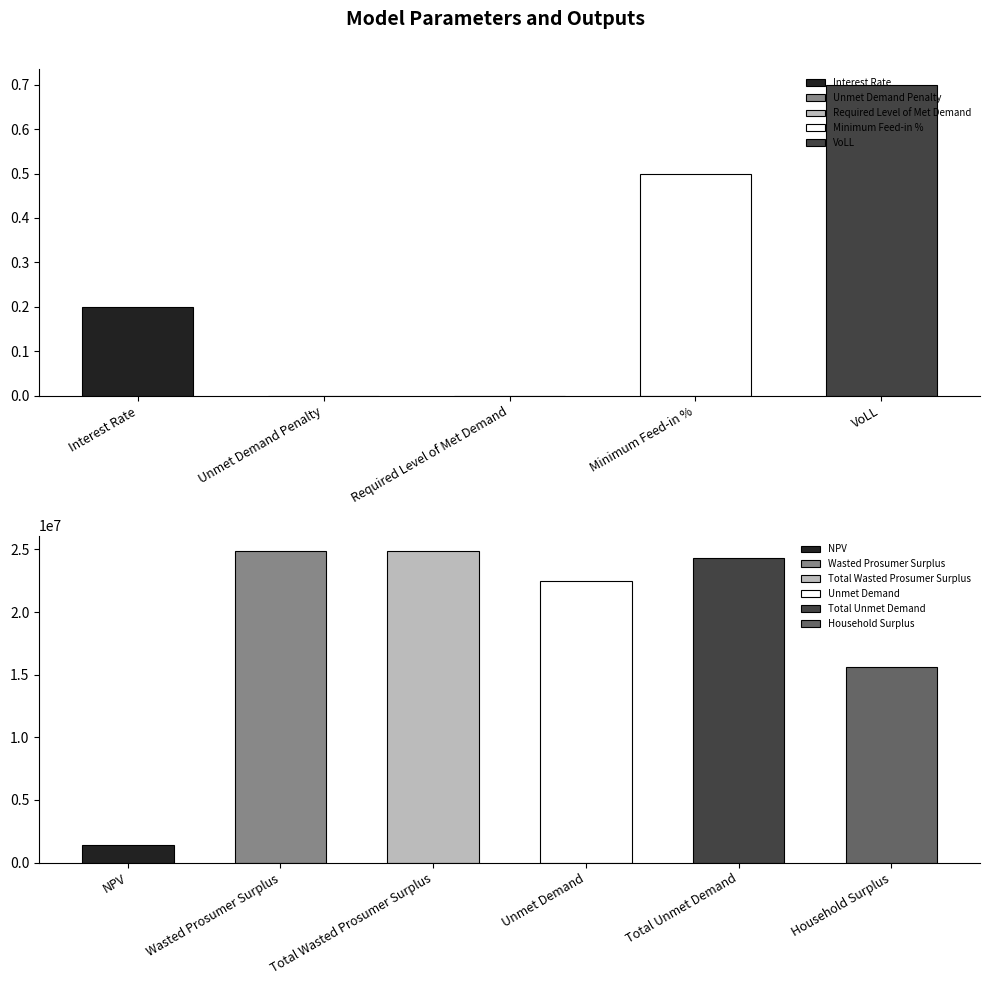

What is the difference between the second highest and minimum values?

24856023.4